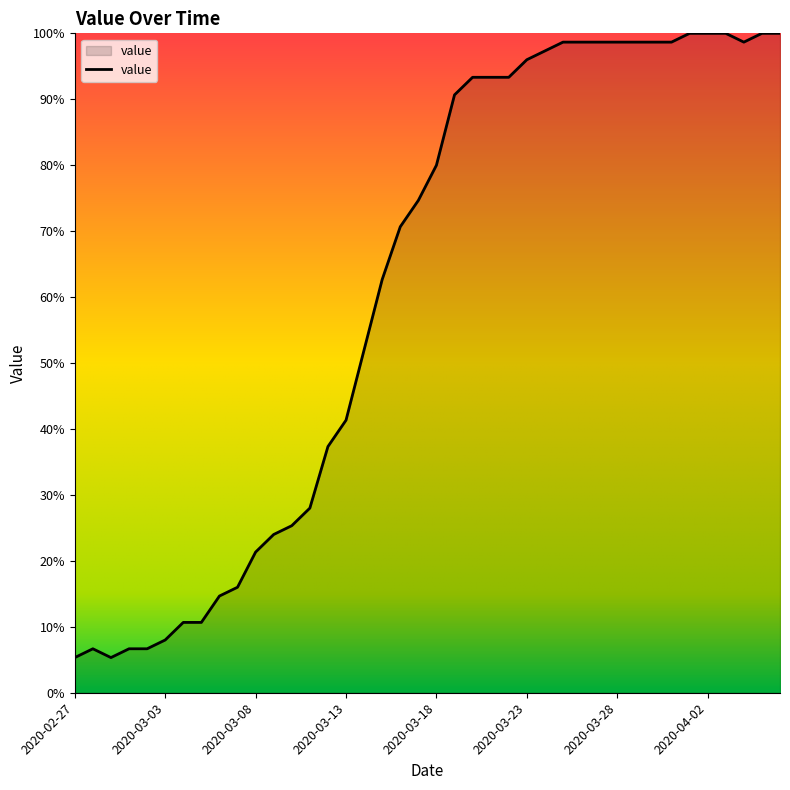

What is the maximum value shown in the chart?

100.0